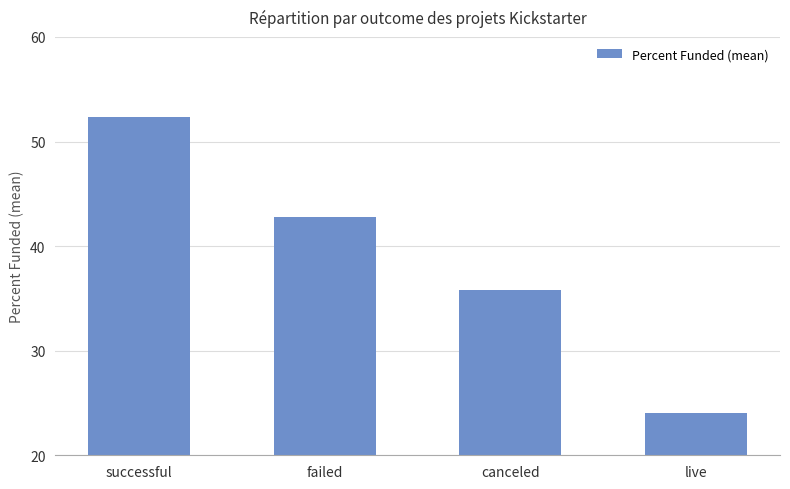

What is the difference between the maximum and second lowest values?

16.5